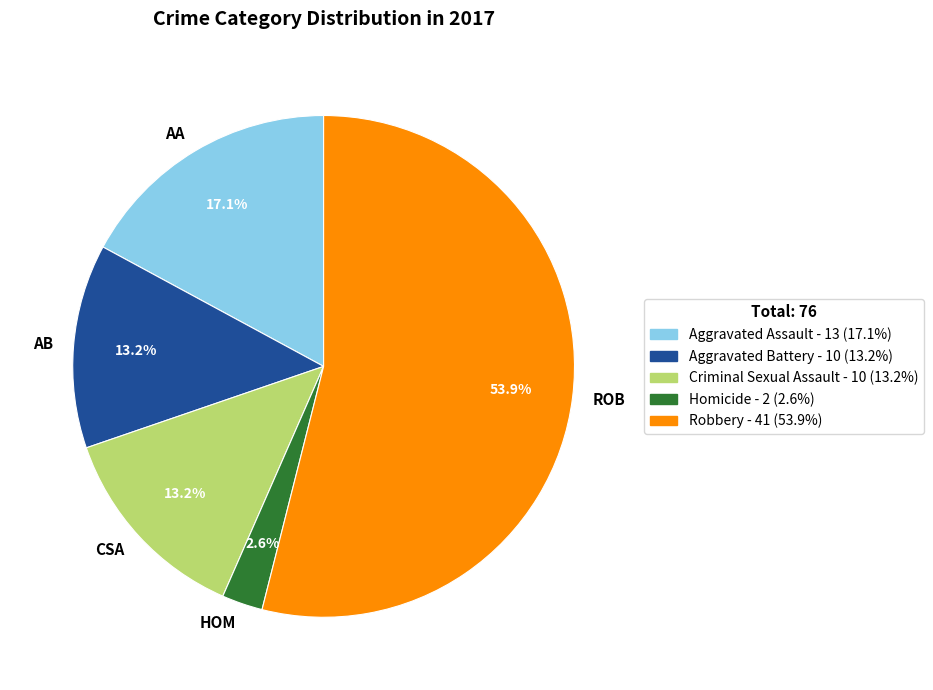

Which has a higher value, HOM or AA?

AA